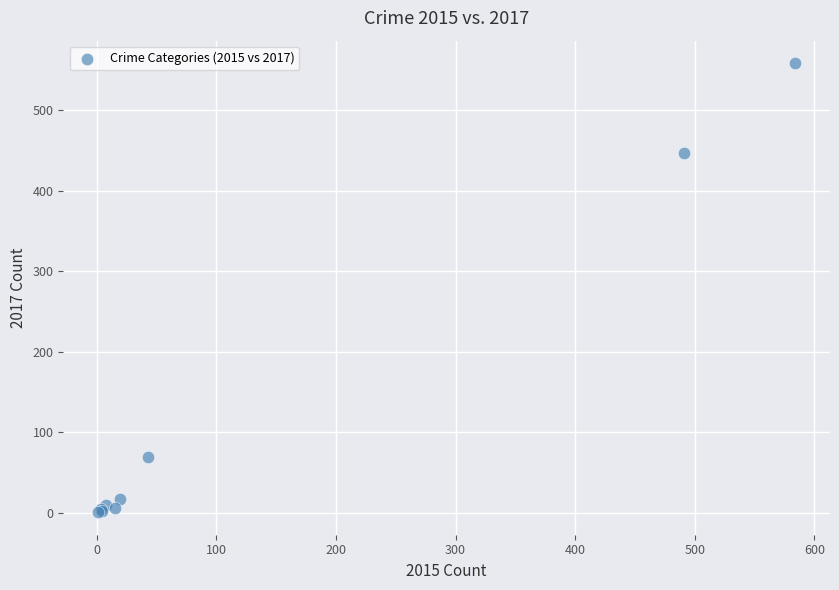

What Y value in the scatter plot is closest to 279?

447